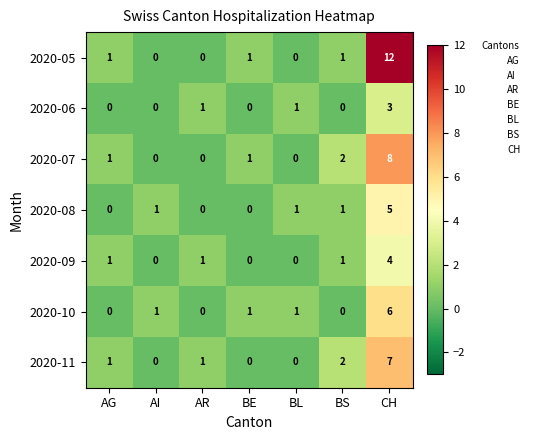

Count the number of data series in this chart.

7